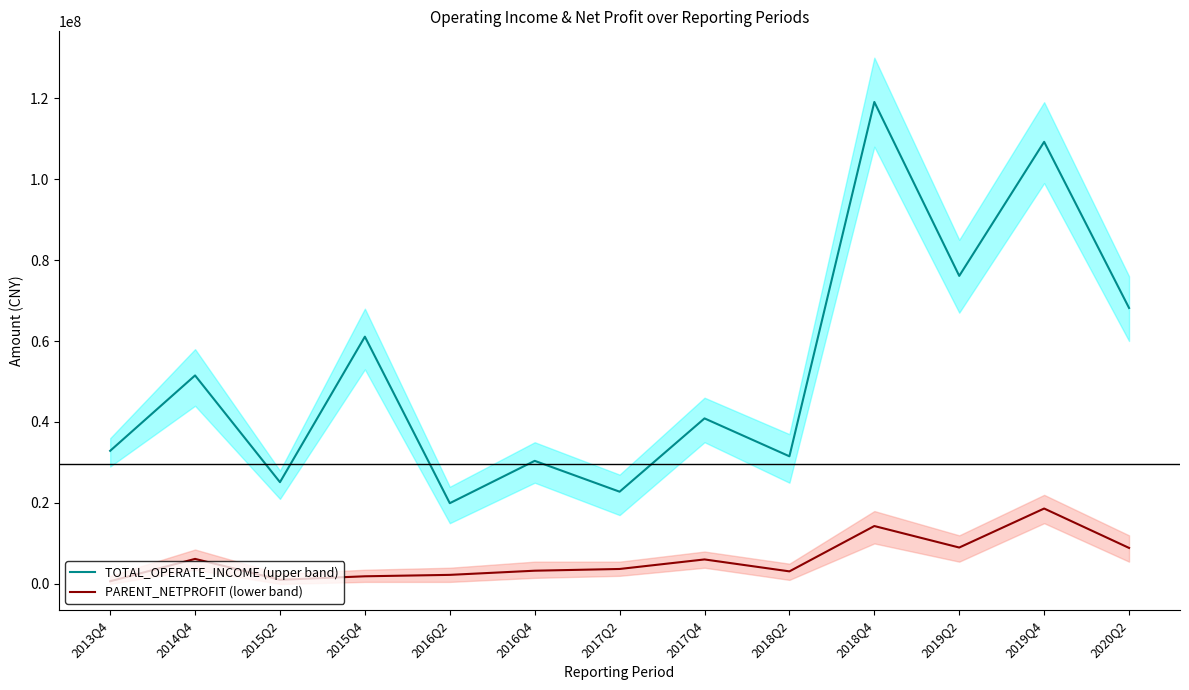

Does the chart have visible grid lines?

No